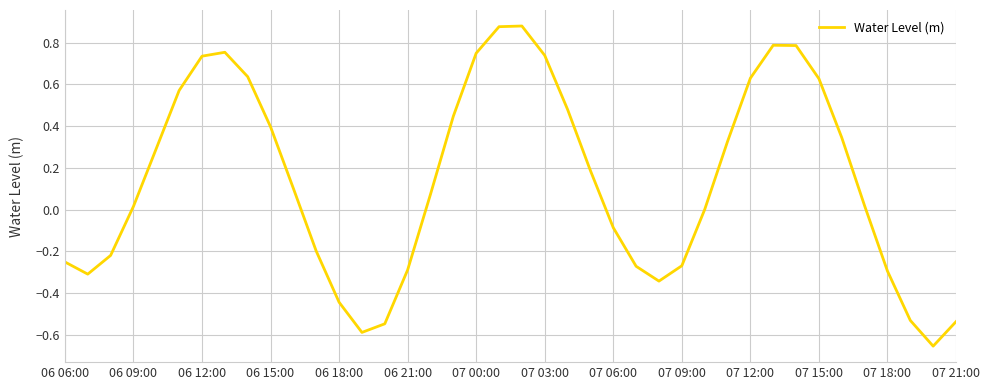

What is the difference between the maximum and minimum values?

1.5